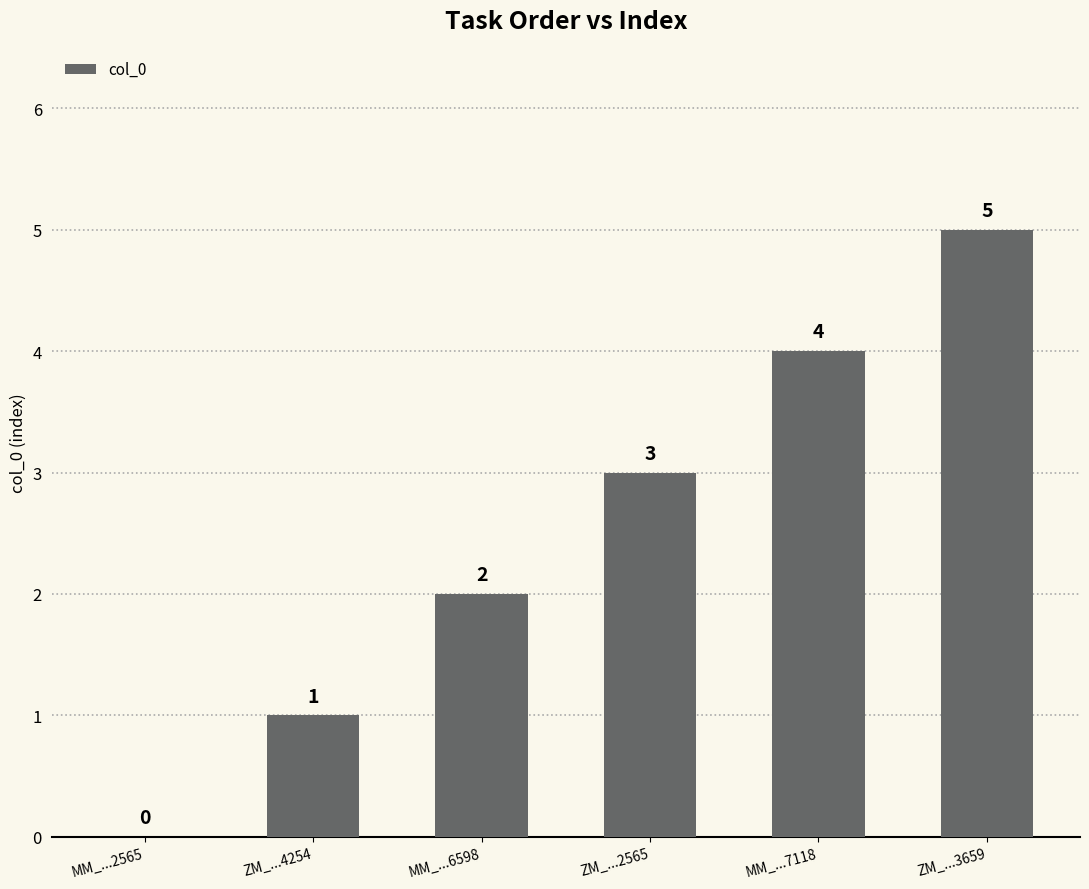

Is it true that the value at MM_...7118 is 6?

False